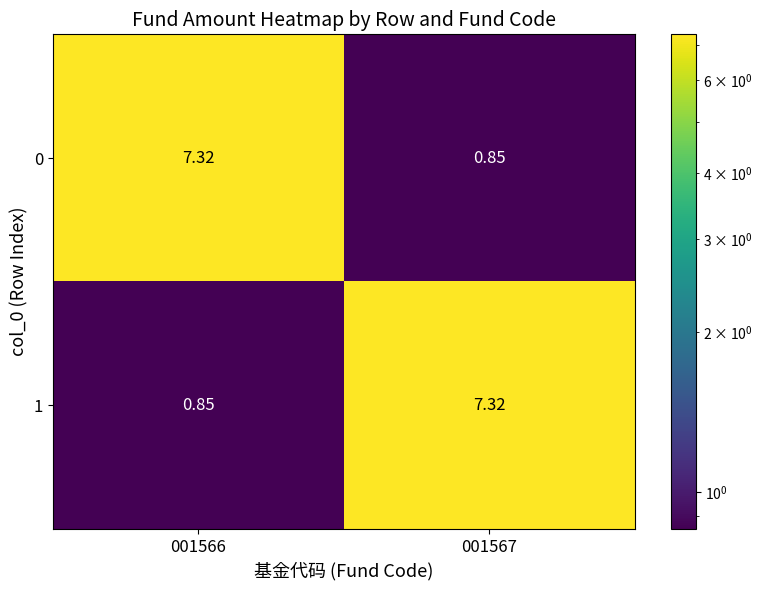

How many values in the 1 series are below 7?

1